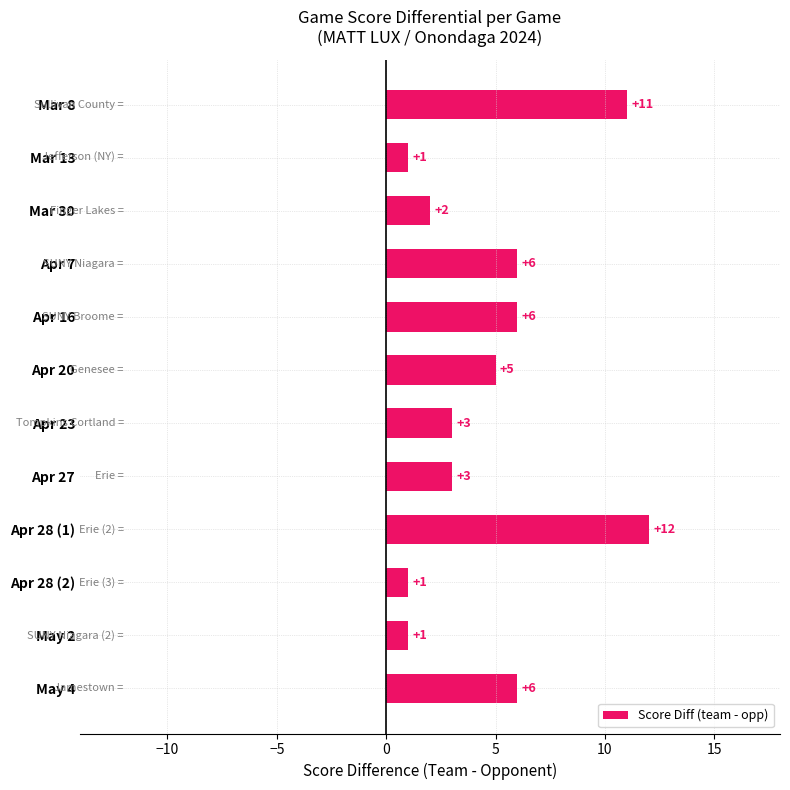

True or false: the data shows 0 at Apr 28 (2).

False